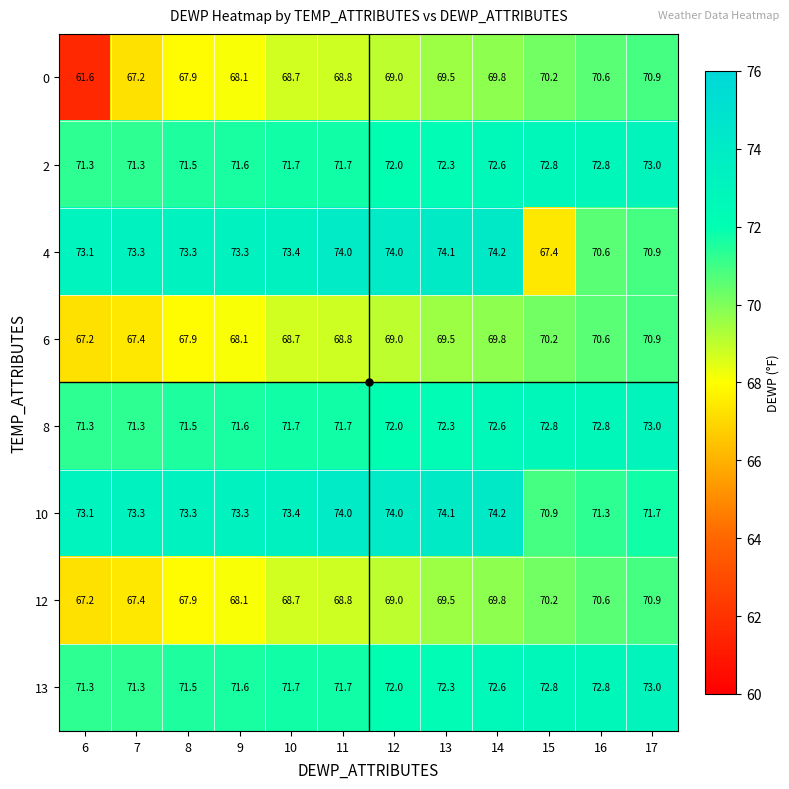

Rank the categories by 6 value from highest to lowest.

17, 16, 15, 14, 13, 12, 11, 10, 9, 8, 7, 6